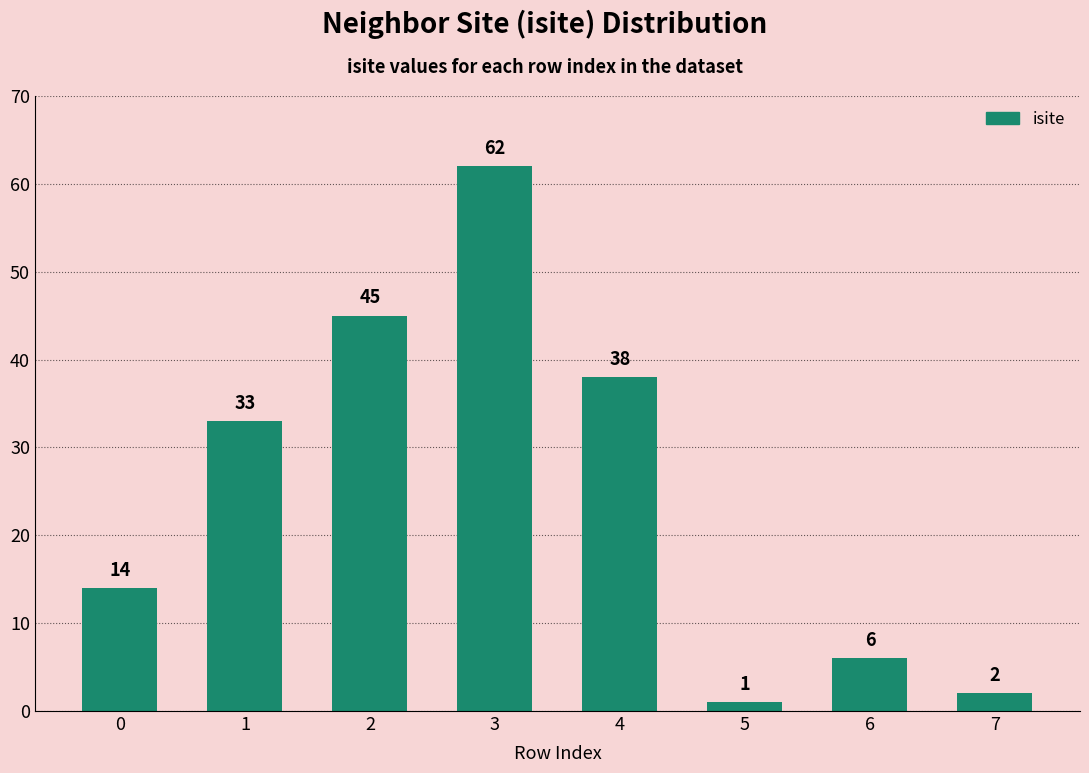

What is the average value?

25